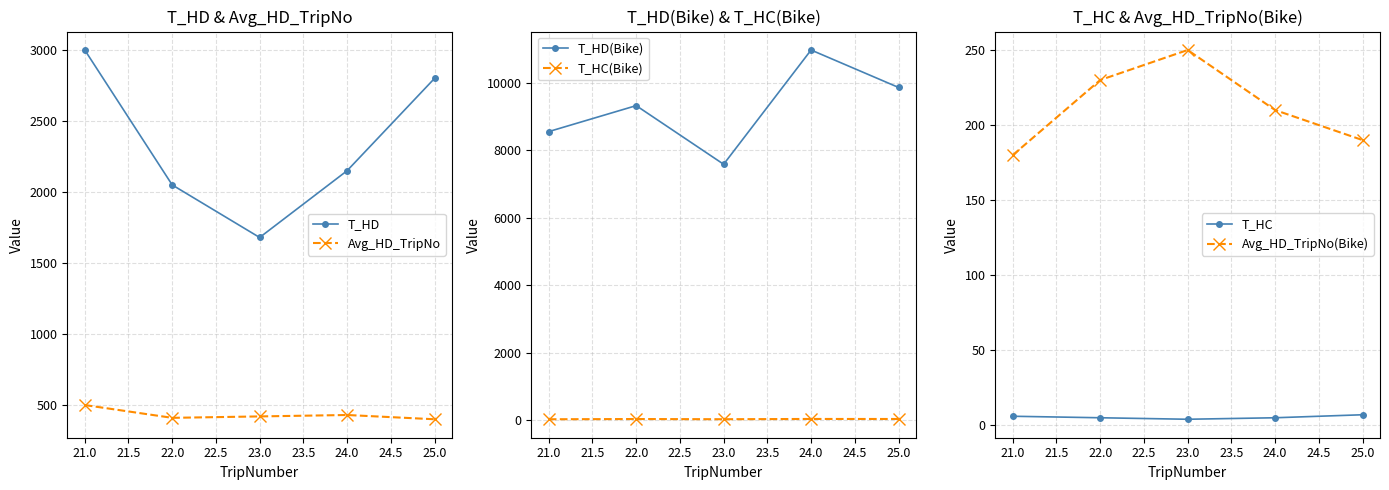

Reading left to right, list all the values displayed in this chart.

T_HD: 3000	2050	1680	2150	2800
Avg_HD_TripNo: 500	410	420	430	400
T_HD(Bike): 8560	9330	7590	10980	9870
T_HC(Bike): 25	32	26	34	33
T_HC: 6	5	4	5	7
Avg_HD_TripNo(Bike): 180	230	250	210	190